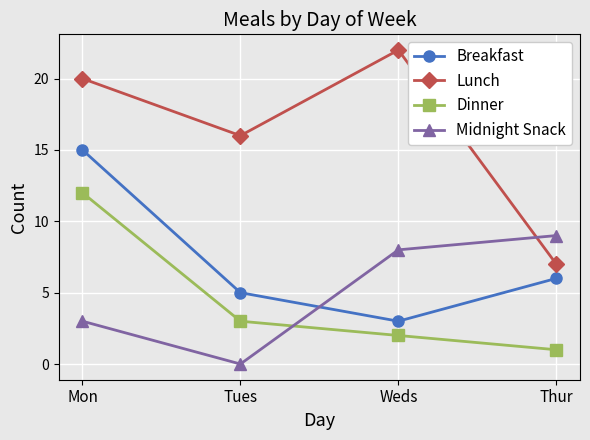

True or false: Midnight Snack and Dinner cross at least once.

True